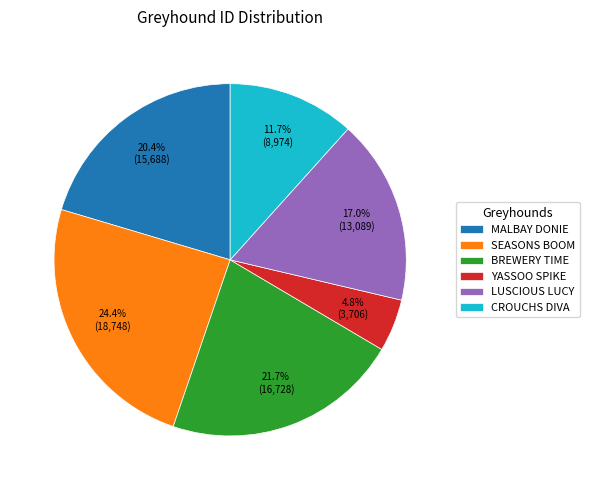

What is the smallest slice in the pie chart?

YASSOO SPIKE